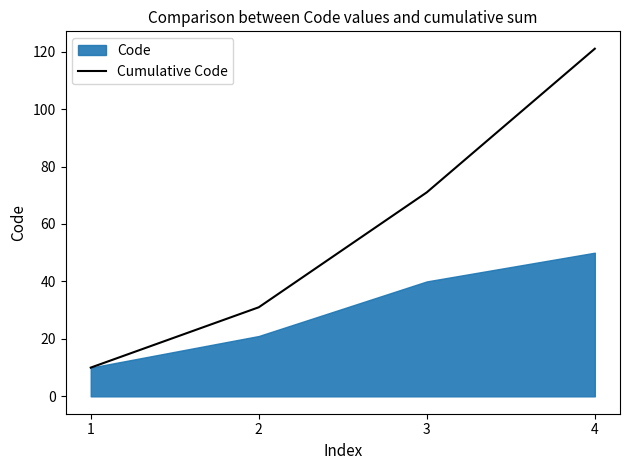

What is the highest value of the Cumulative Code series?

121